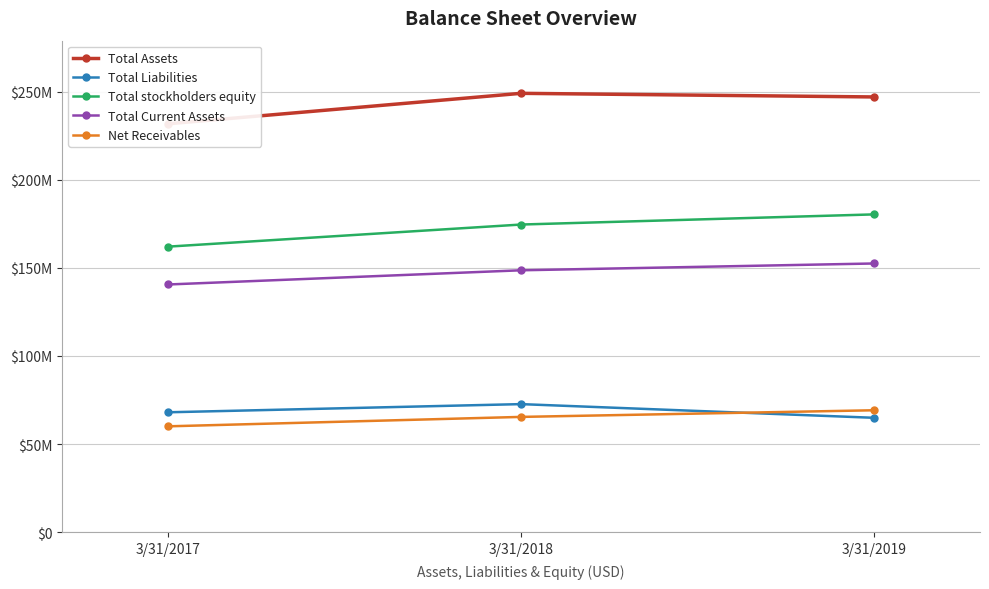

At which category is the sum across all series the highest?

3/31/2019